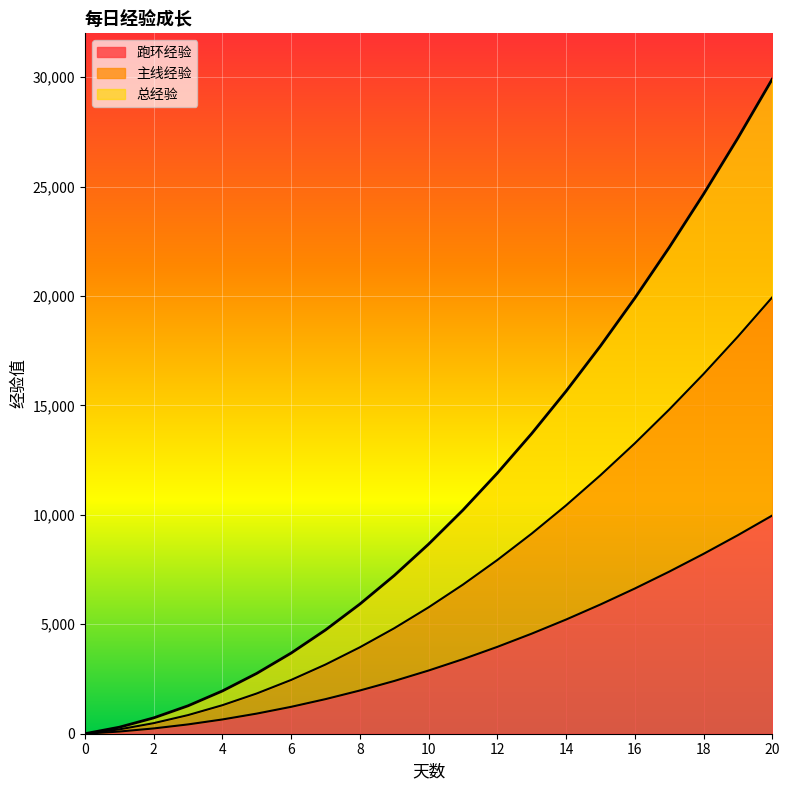

What is the sum of all 总经验 values?

230322